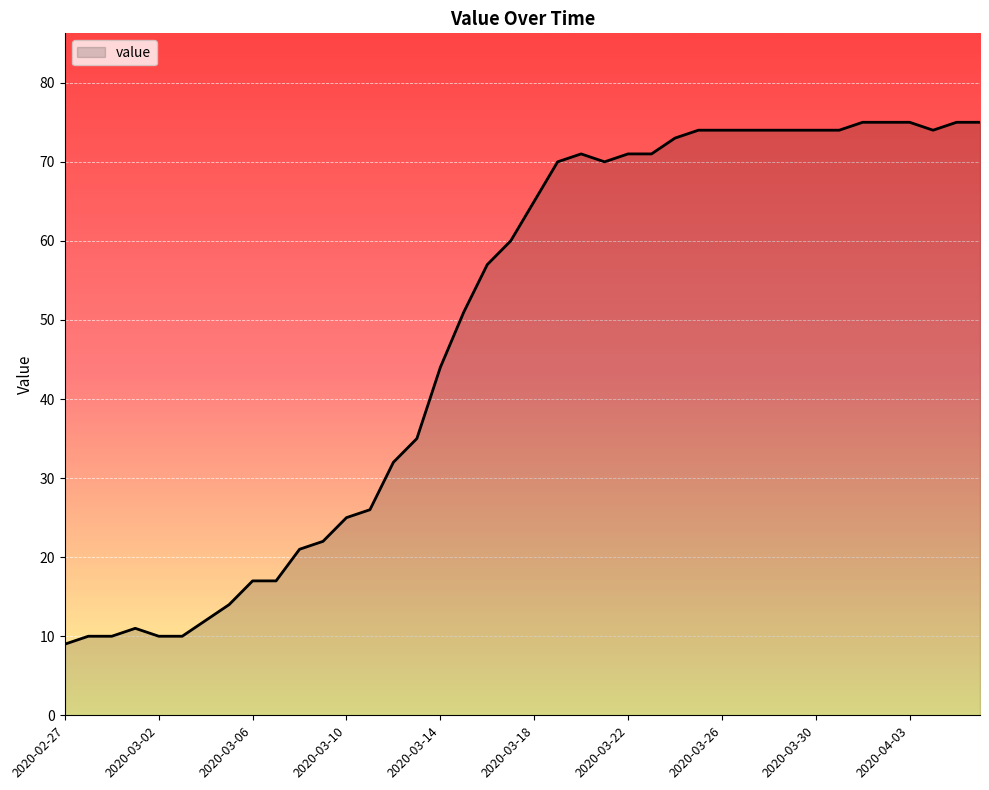

How many lines are shown in the chart?

1